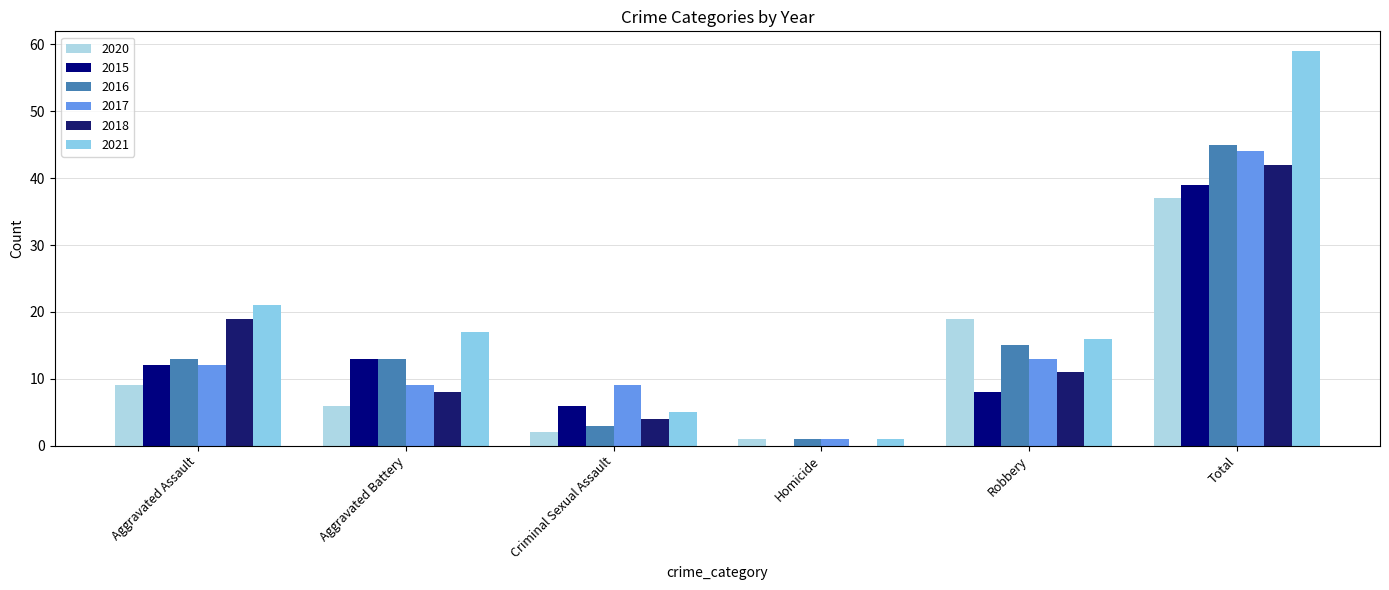

Which label corresponds to the smallest value in the chart?

Homicide